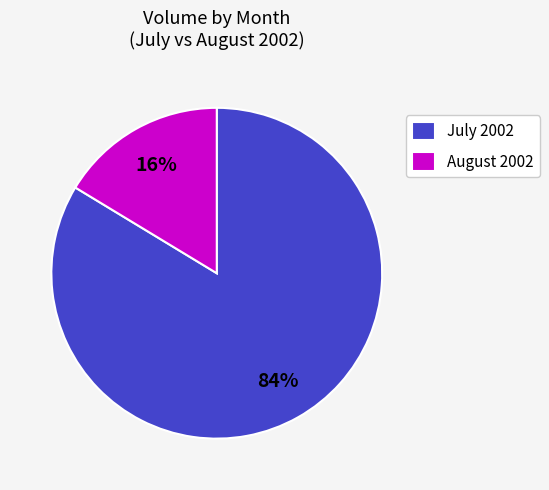

Does August 2002 represent more than half of the total?

No